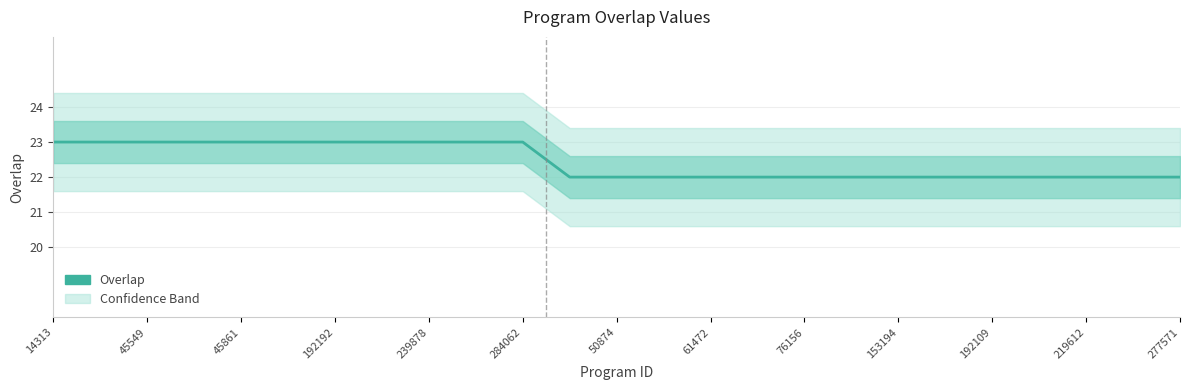

How many data points does each series have?

25